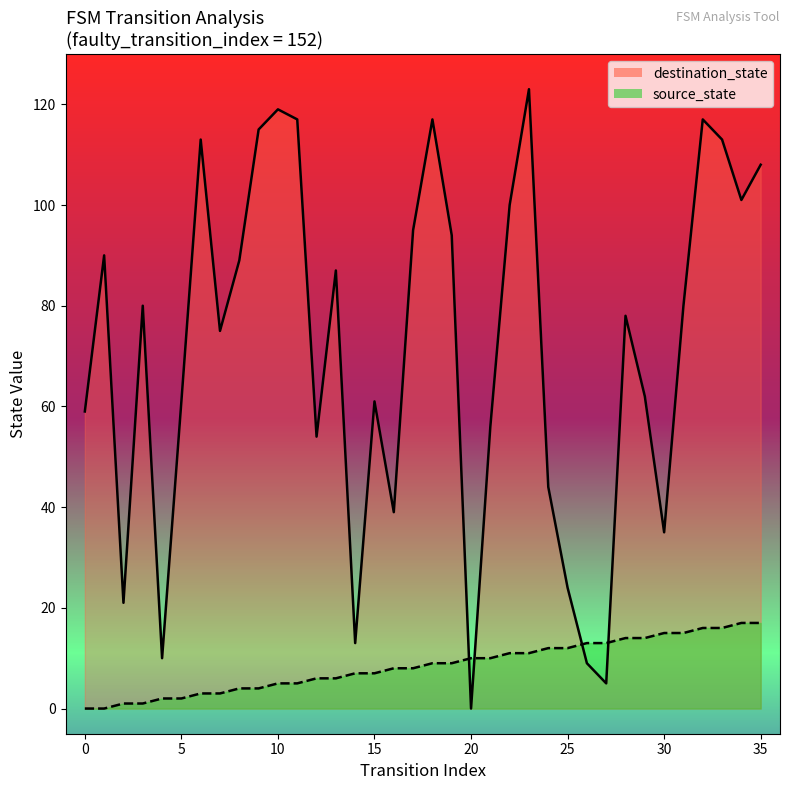

What are all the series names shown in the legend?

source_state, destination_state